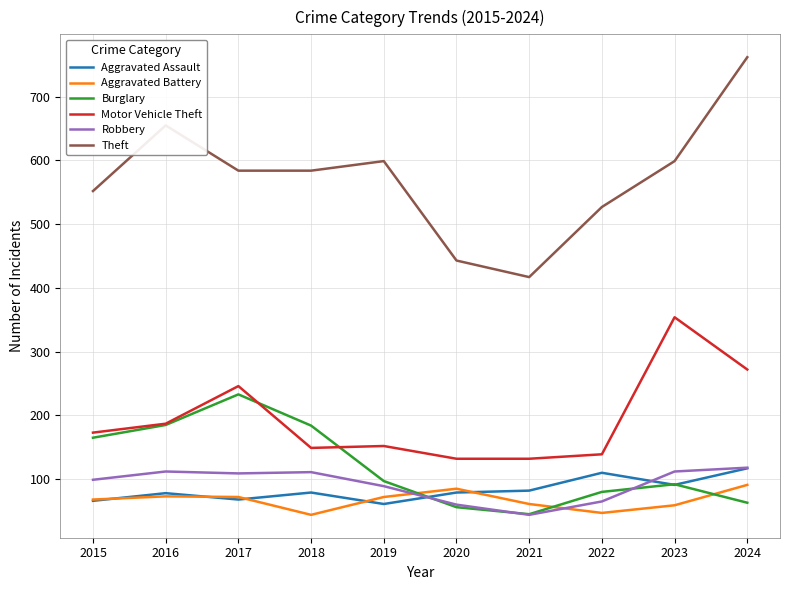

Between 2021 and 2023, which series saw the biggest shift?

Motor Vehicle Theft